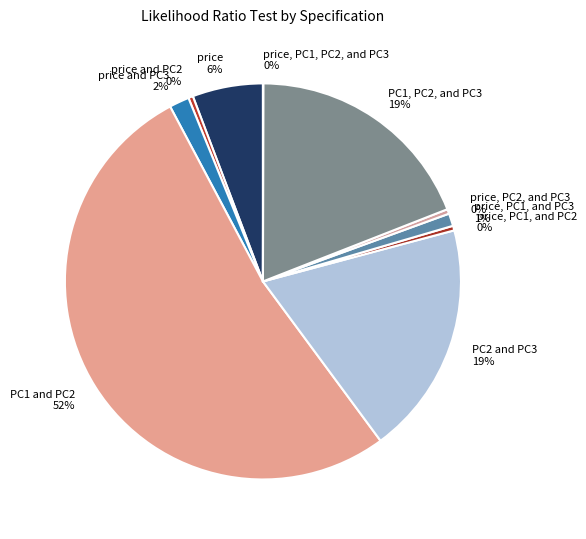

True or false: PC1 and PC2 accounts for 52% of the total.

True